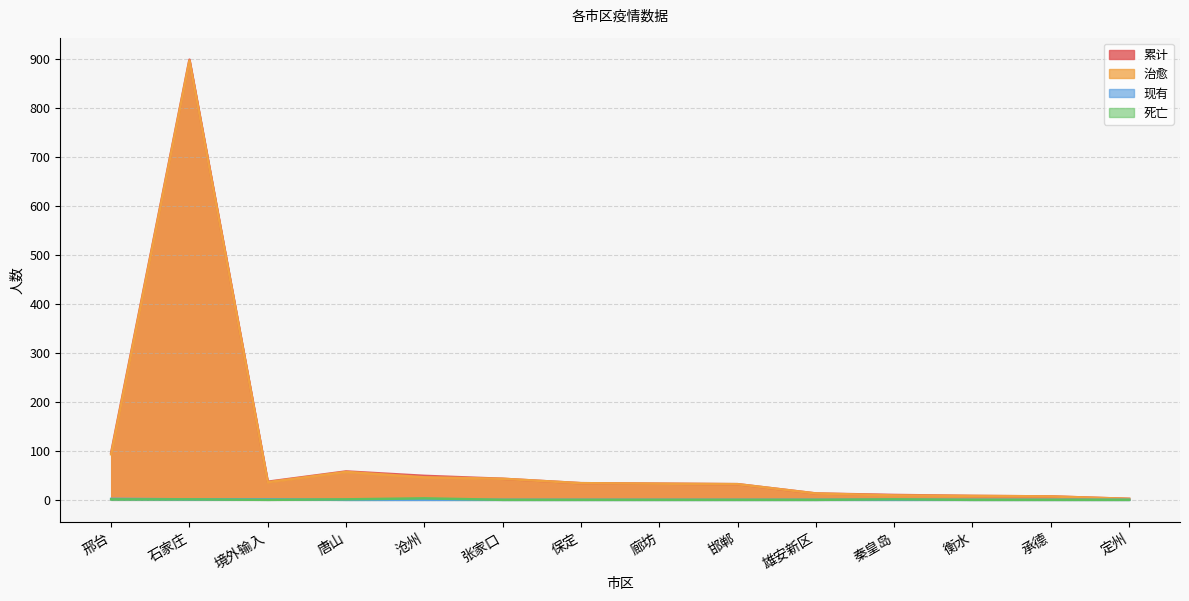

Is the value of 累计 at 衡水 greater than the value of 死亡 at 保定?

Yes